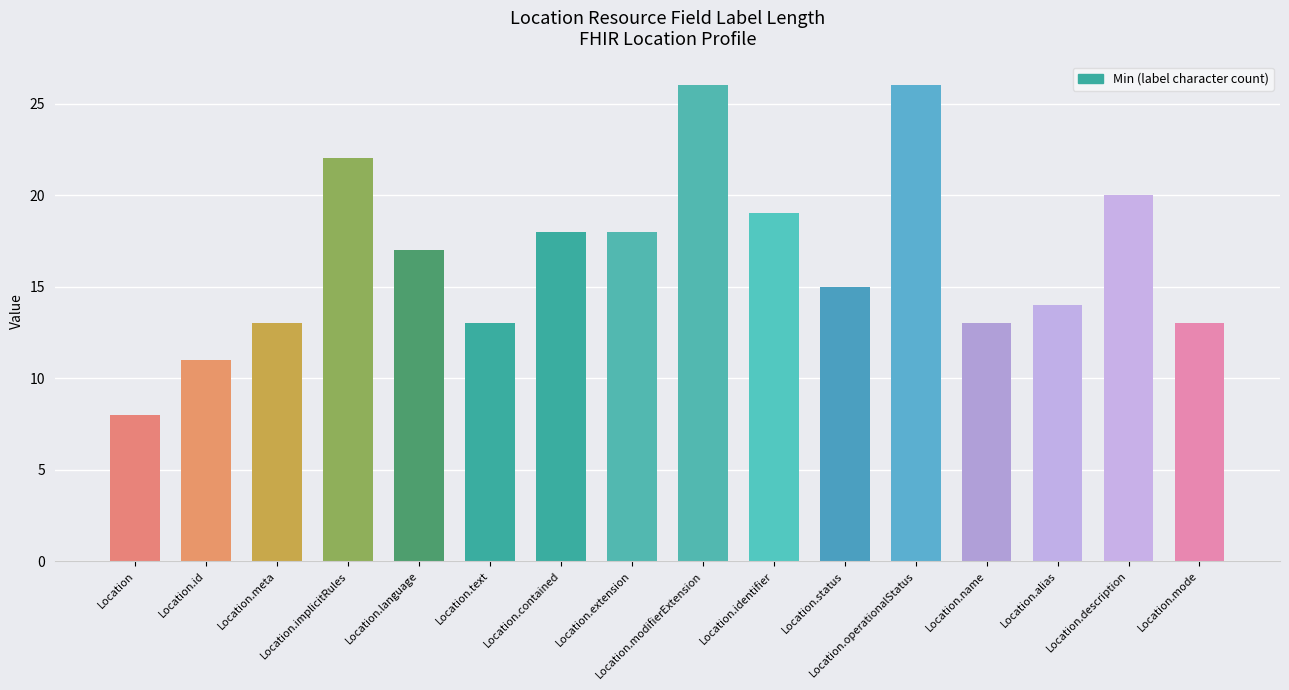

What is the approximate value at Location.identifier, to the nearest 5?

20